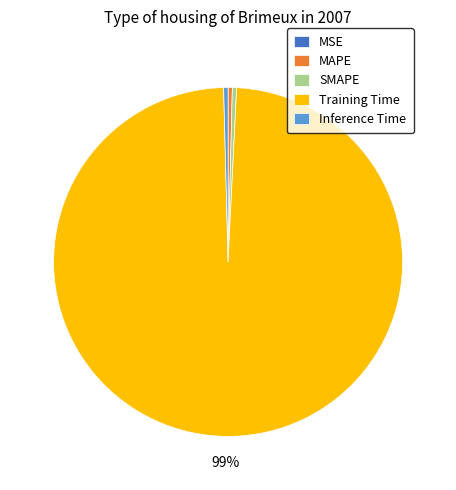

Which category has the biggest portion of the pie?

Training Time